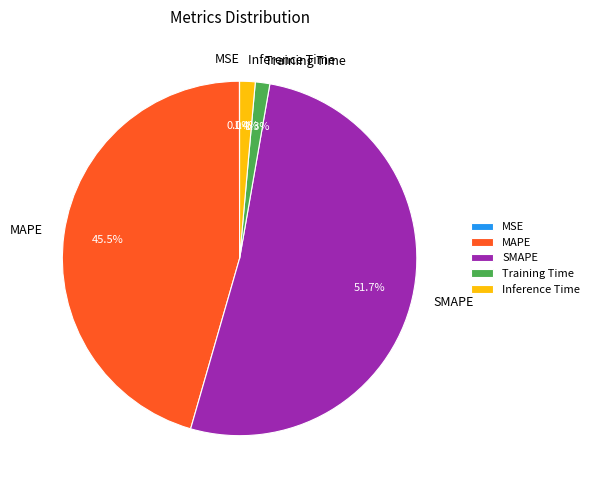

Between Inference Time and MAPE, which is larger?

MAPE